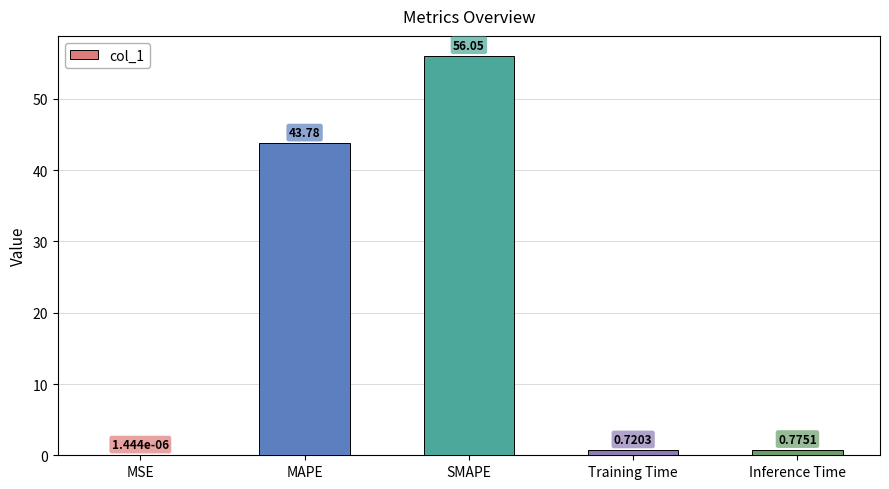

Between Inference Time and SMAPE, which is larger?

SMAPE